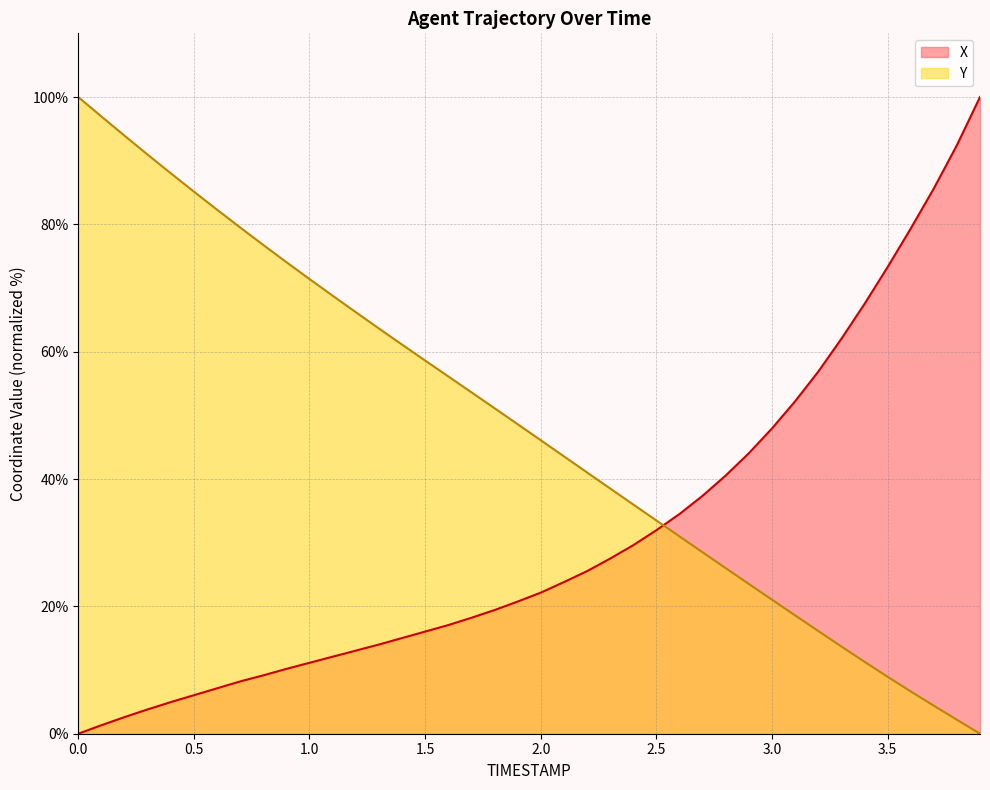

What is the greatest value displayed?

100.0